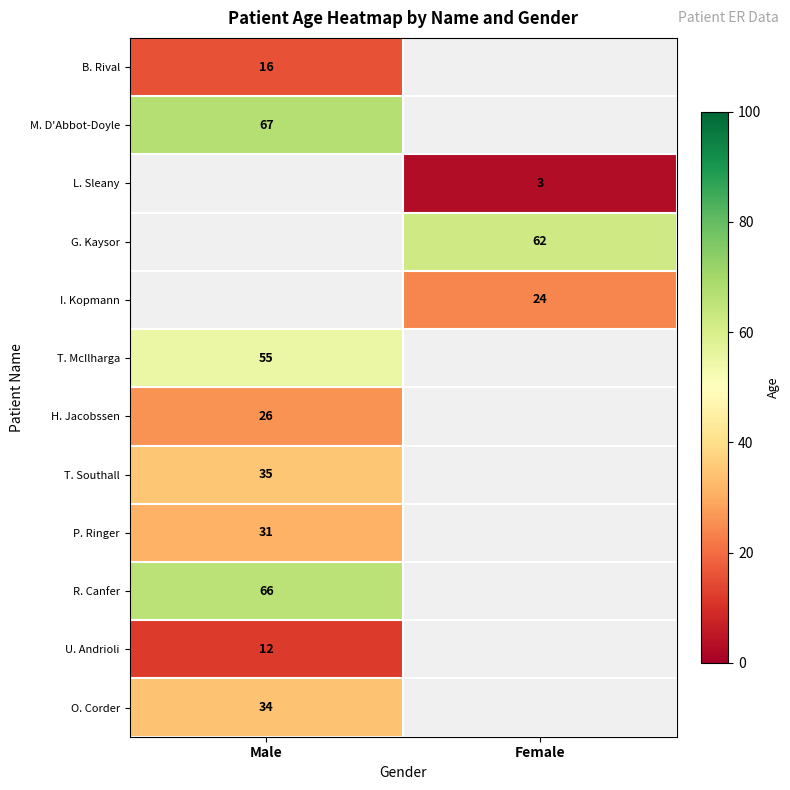

The value of G. Kaysor at Female is 62. True or false?

True